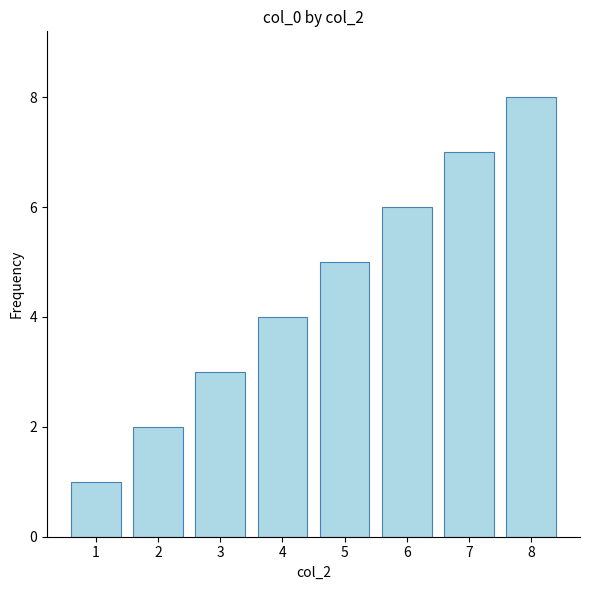

What is the change in value from 1 to 2?

+1